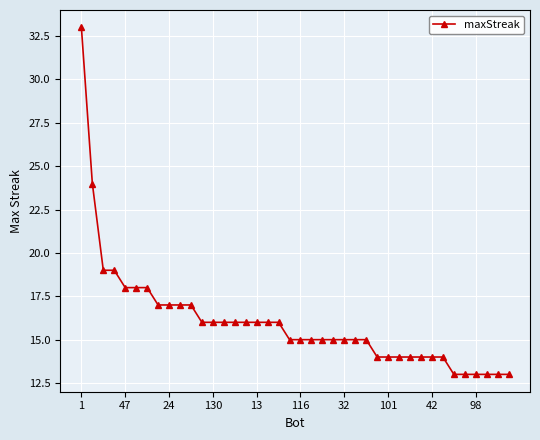

What is the average value?

16